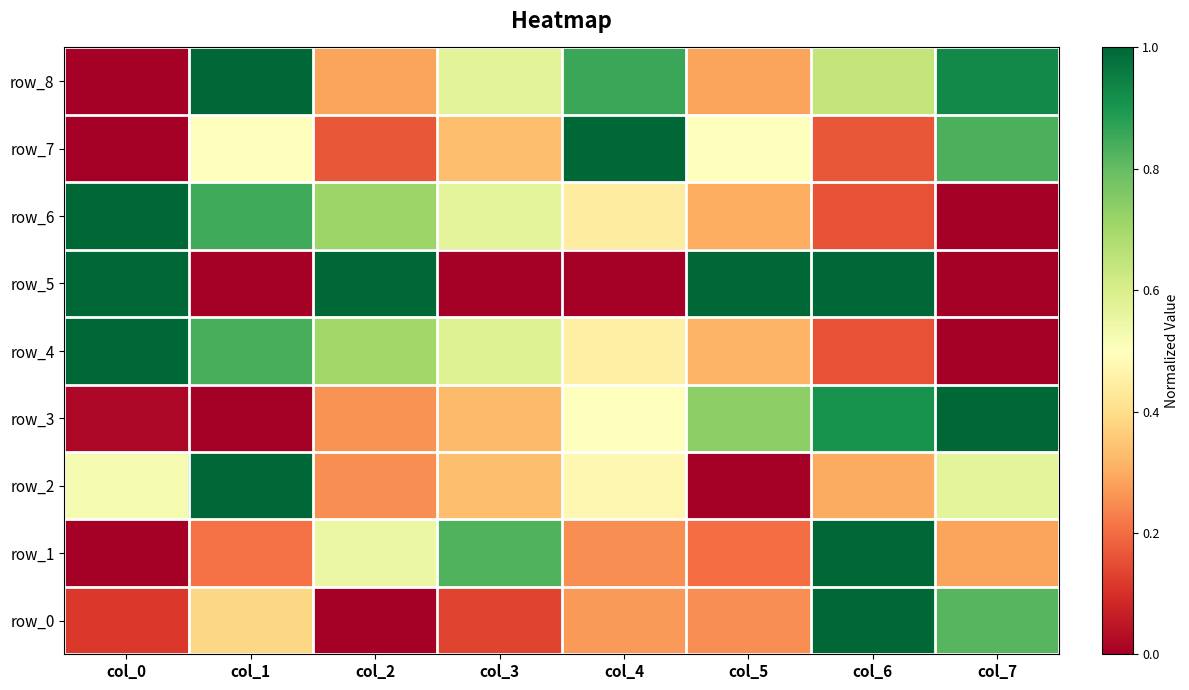

At which category is the sum across all series the highest?

col_6